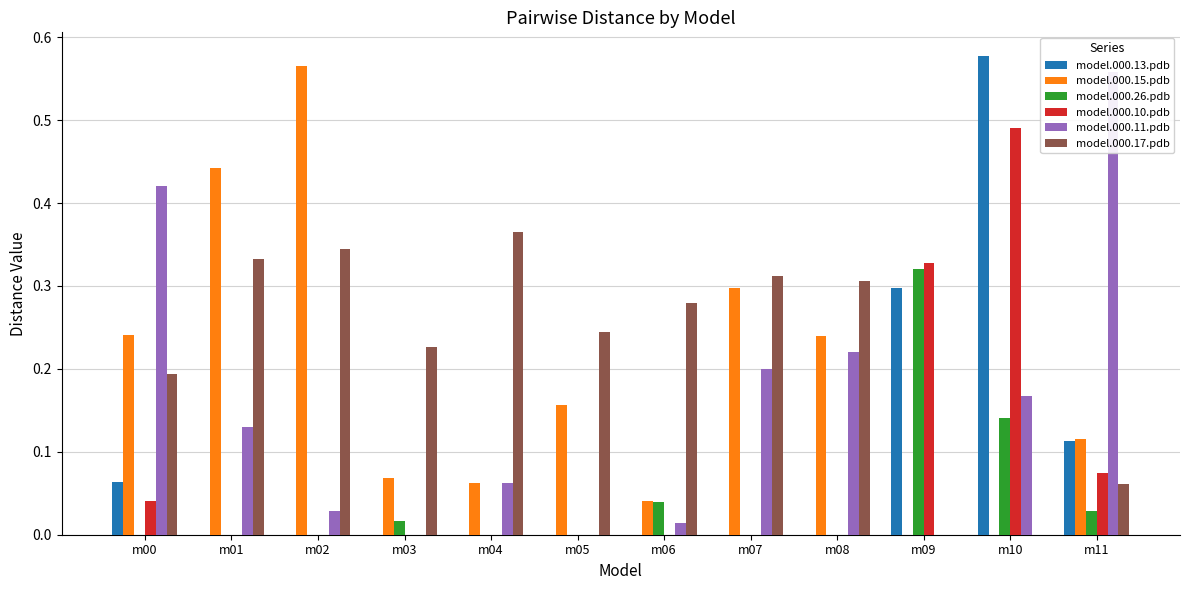

What is the average value of the model.000.11.pdb series?

0.1